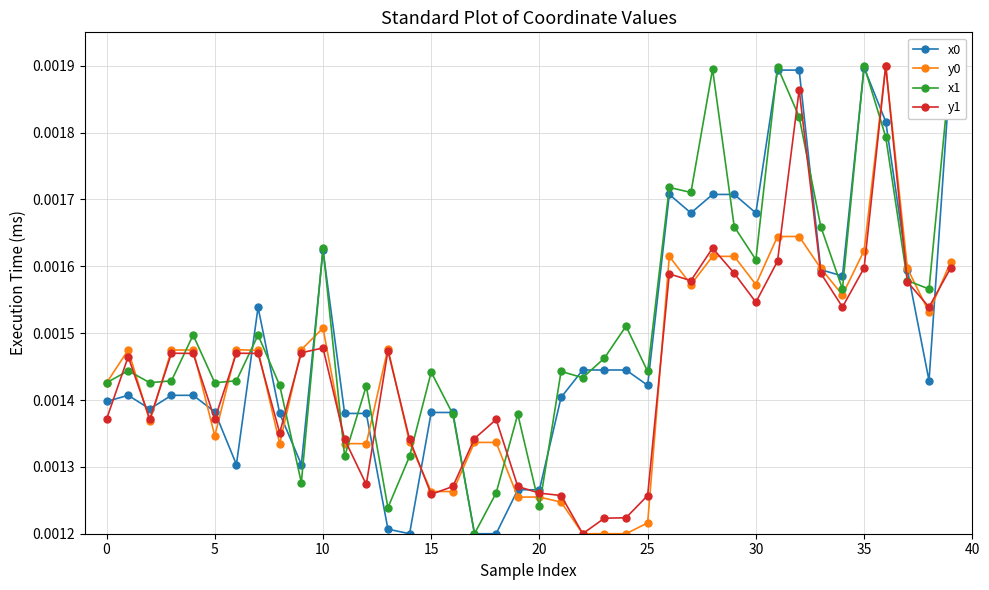

What is the label of the 35th point from the left?

34